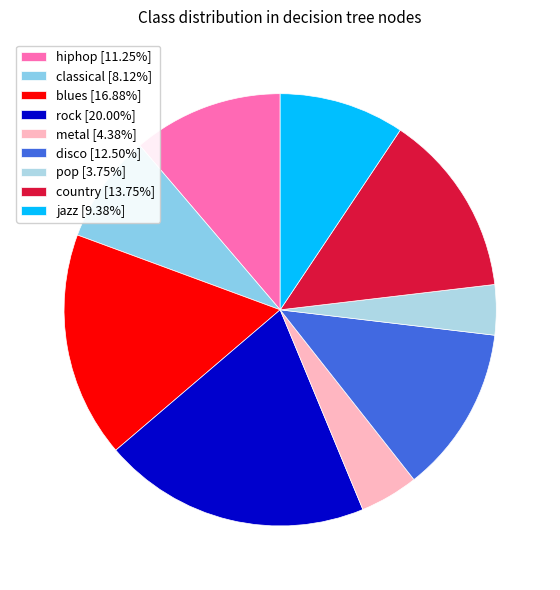

How many segments does this pie chart have?

9